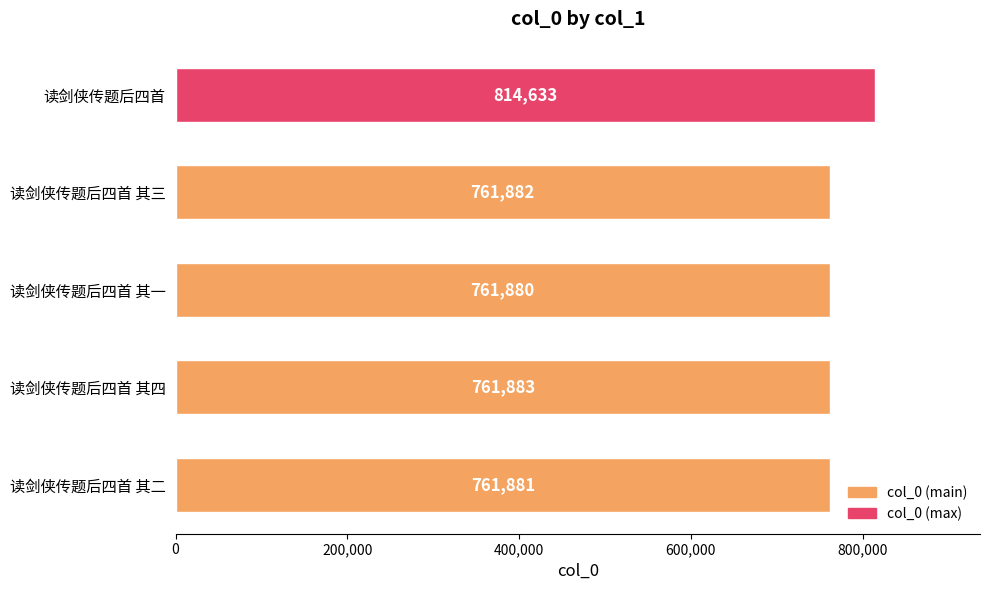

Approximately how many times larger is the value at 读剑侠传题后四首 其一 compared to 读剑侠传题后四首?

0.9